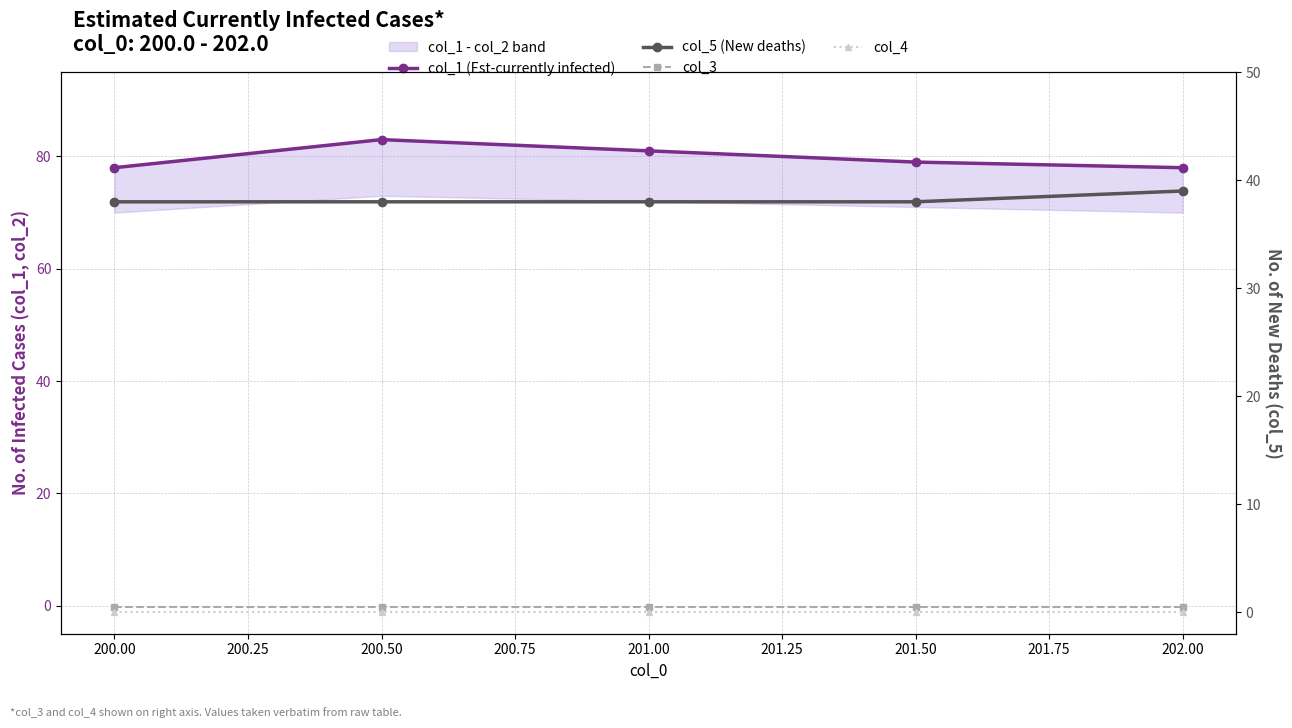

True or false: col_1 (Est-currently infected) and col_5 (New deaths) intersect in this chart.

False